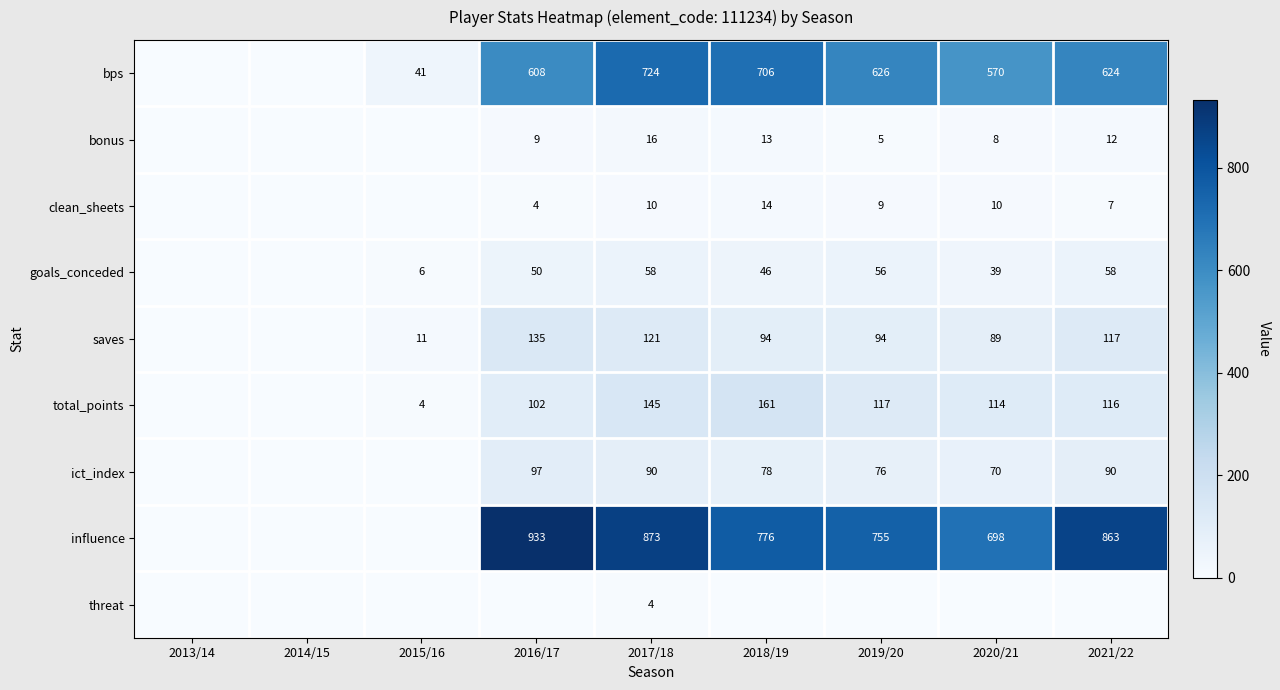

True or false: clean_sheets has a value of 2 at 2019/20.

False